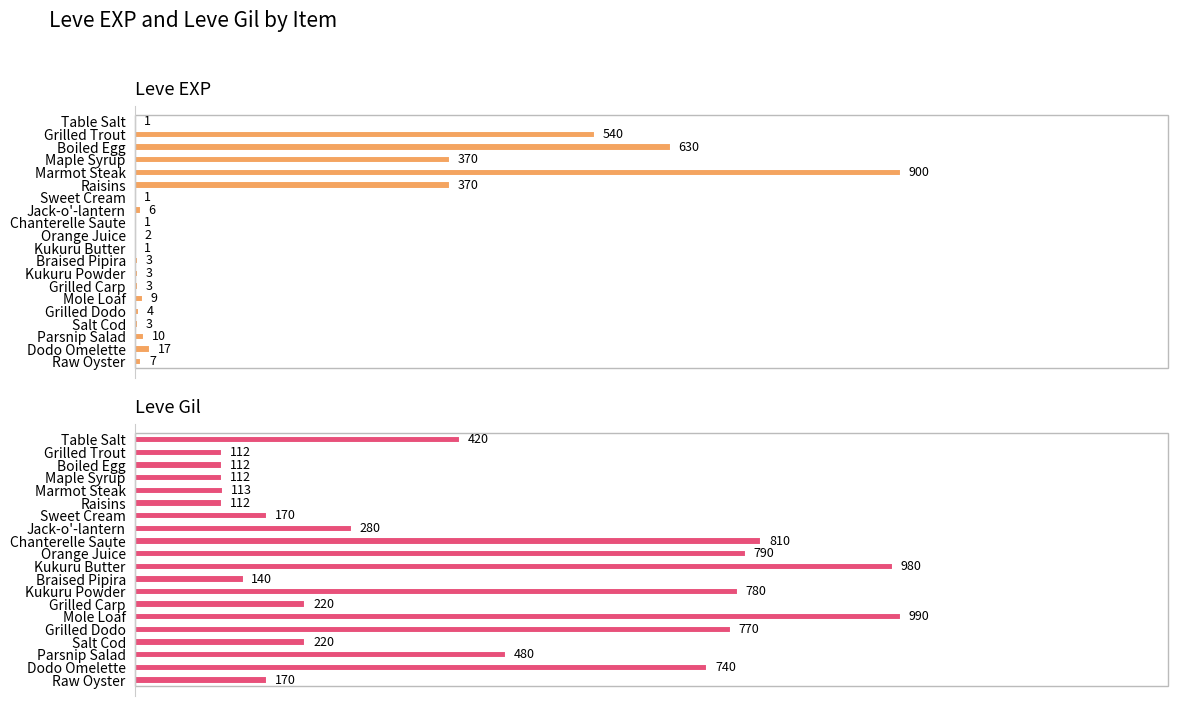

How many bars are there in total?

40